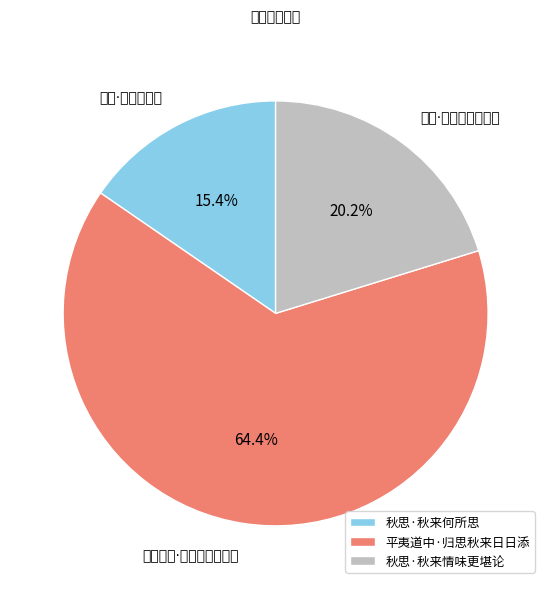

How many slices are in this pie chart?

3